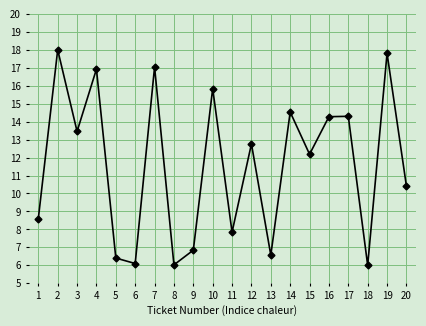

The value at 9 is 6.8. True or false?

True